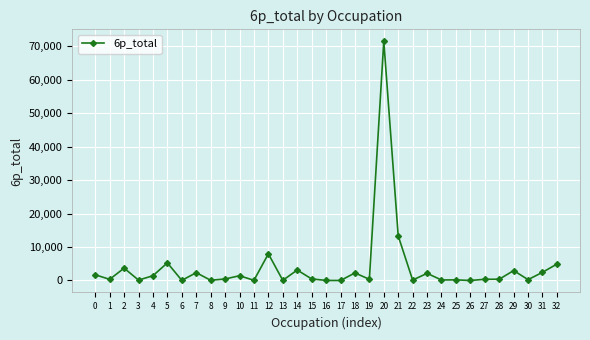

At which category does the chart reach its peak across all series?

20